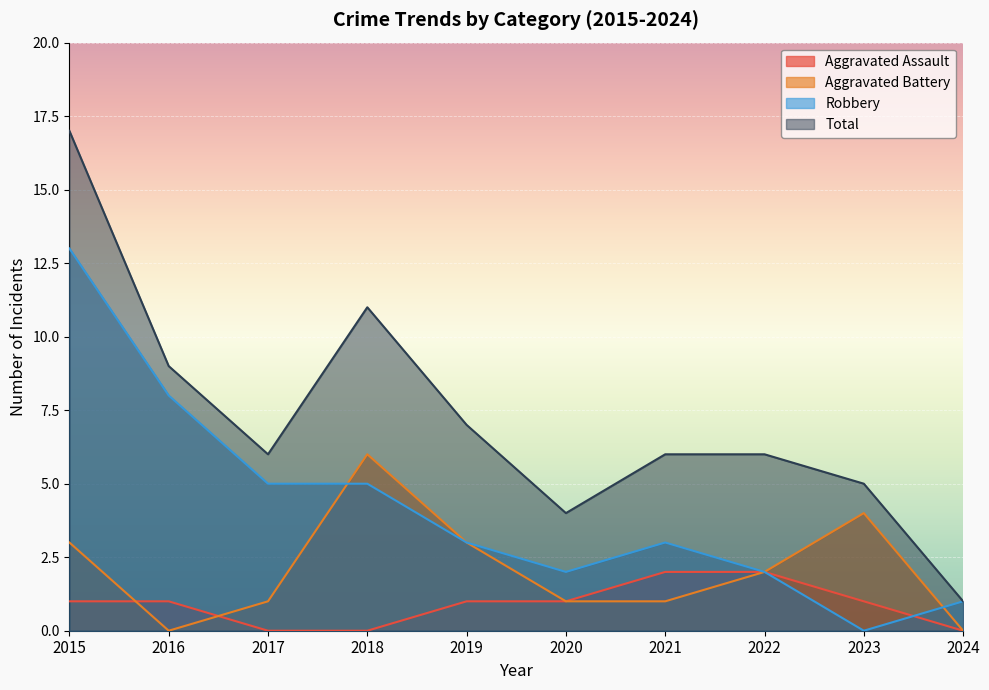

List the series in order of their peak value, lowest first.

Aggravated Assault, Aggravated Battery, Robbery, Total